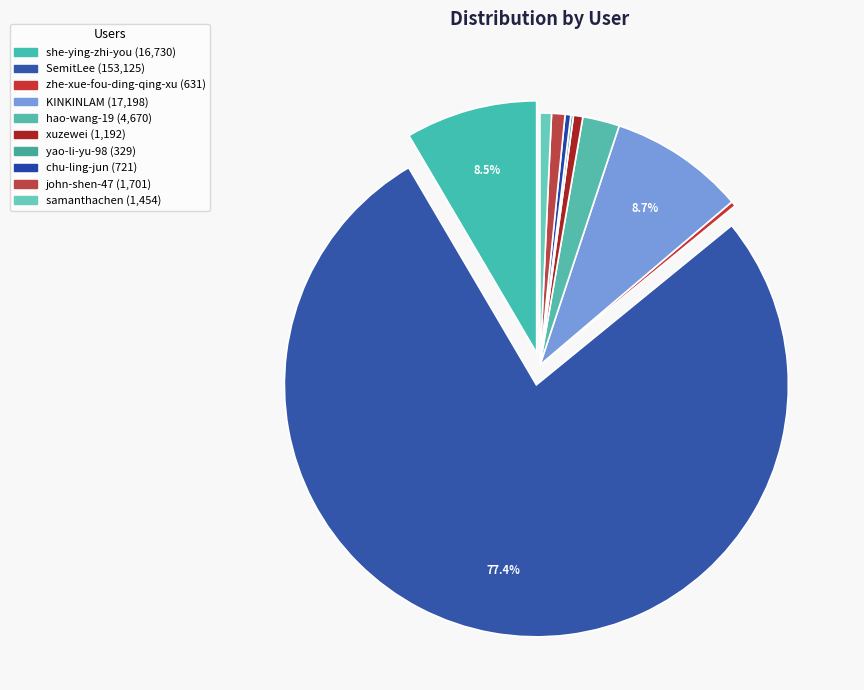

The chu-ling-jun slice represents 0% of the pie. True or false?

True